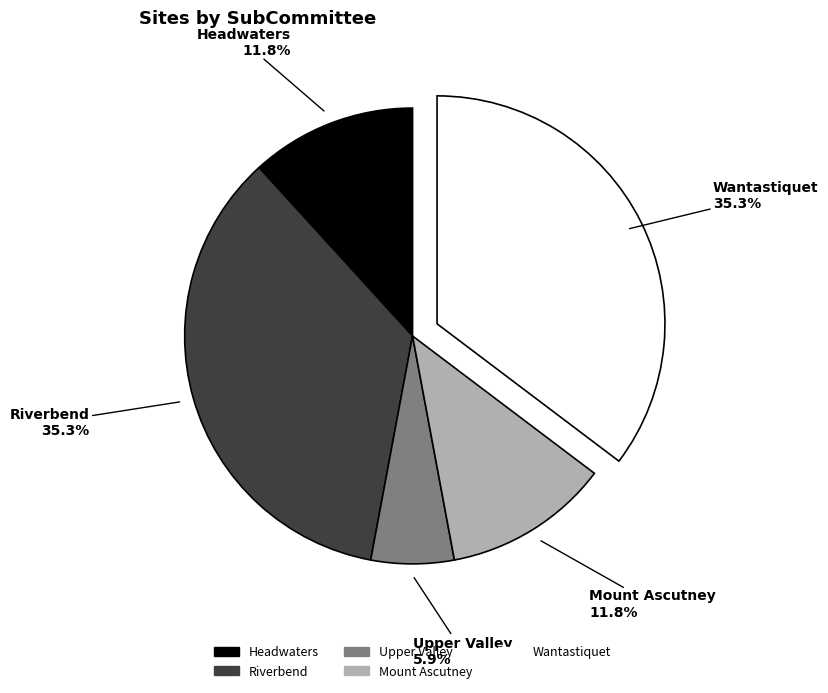

To the nearest percent, what portion does Headwaters represent?

12%